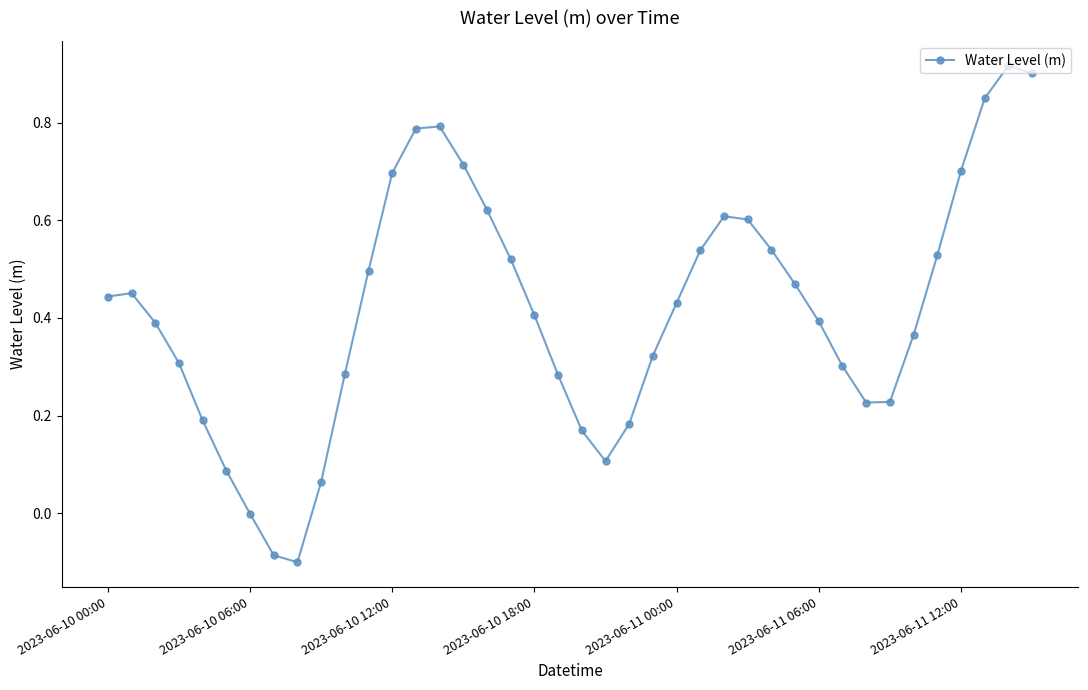

Is this an area chart (filled region under the line)?

No